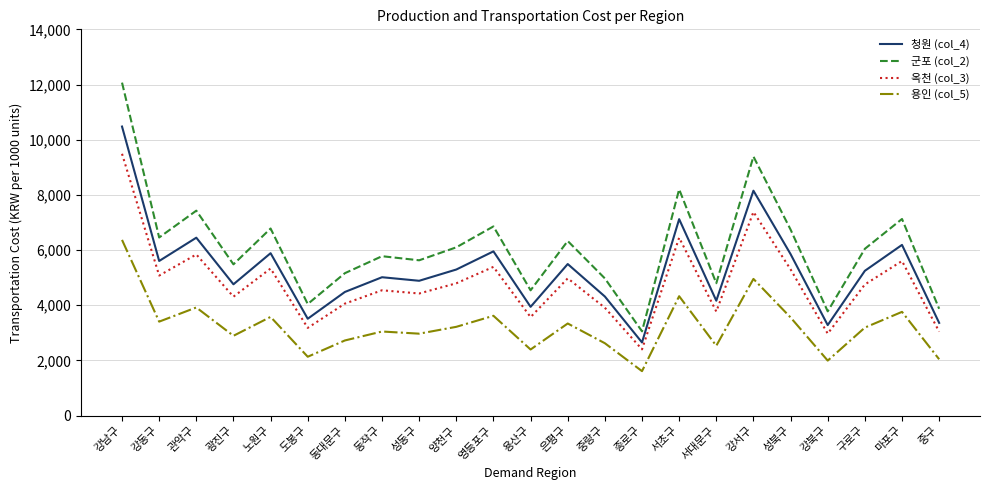

Which series has the widest spread of values?

군포 (col_2)